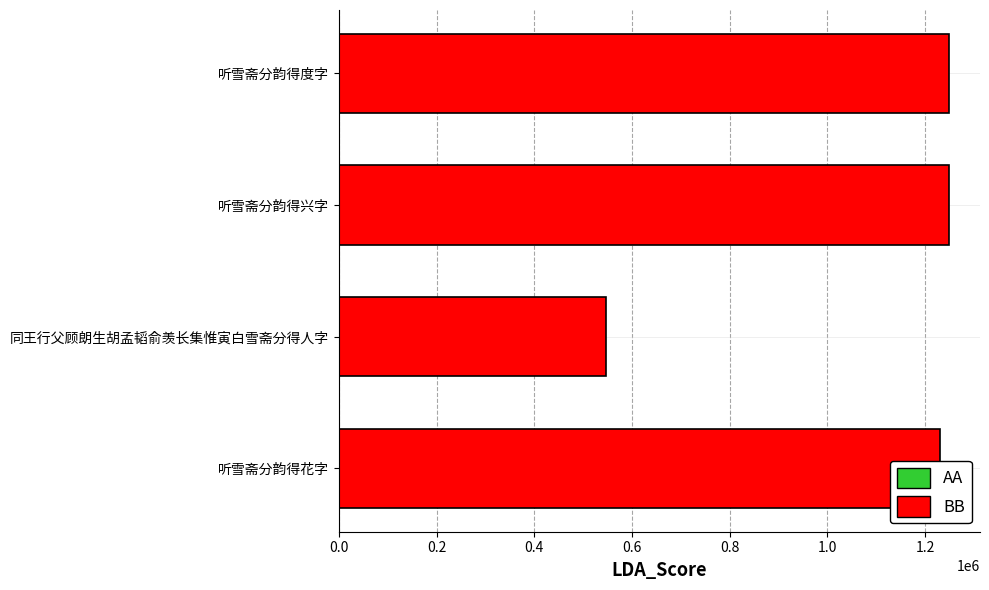

Read the value at 听雪斋分韵得兴字, to the nearest 10.

1249480